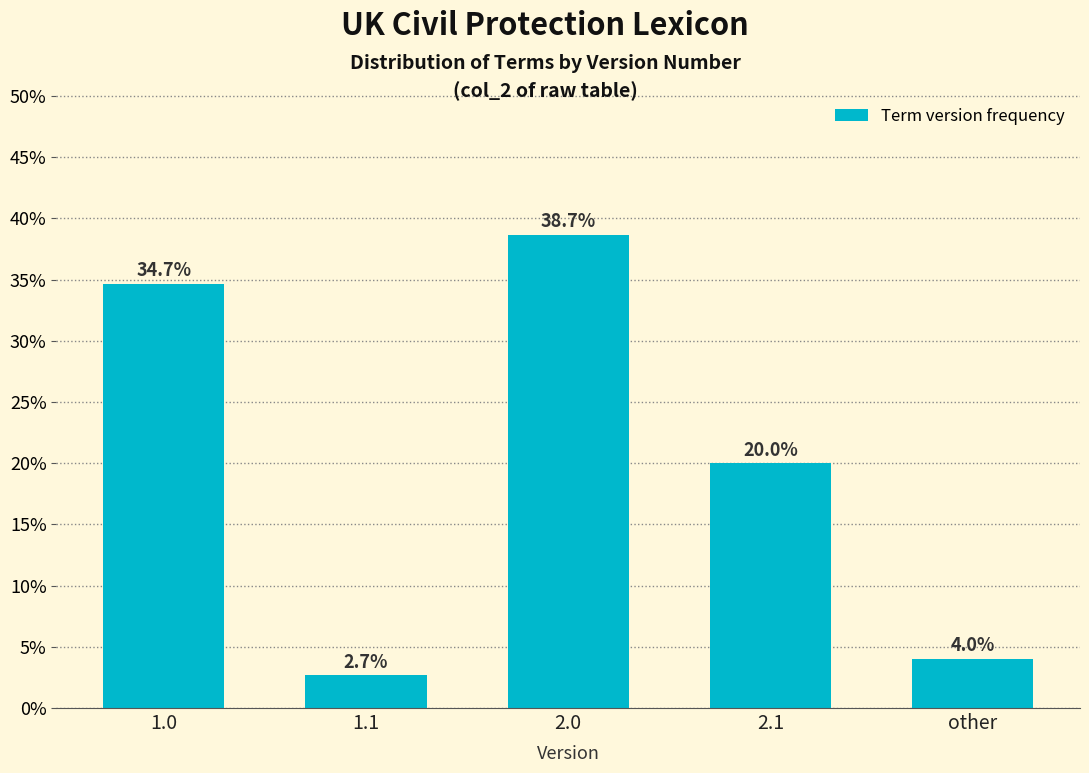

Reading left to right, list all the values displayed in this chart.

34.7	2.7	38.7	20.0	4.0